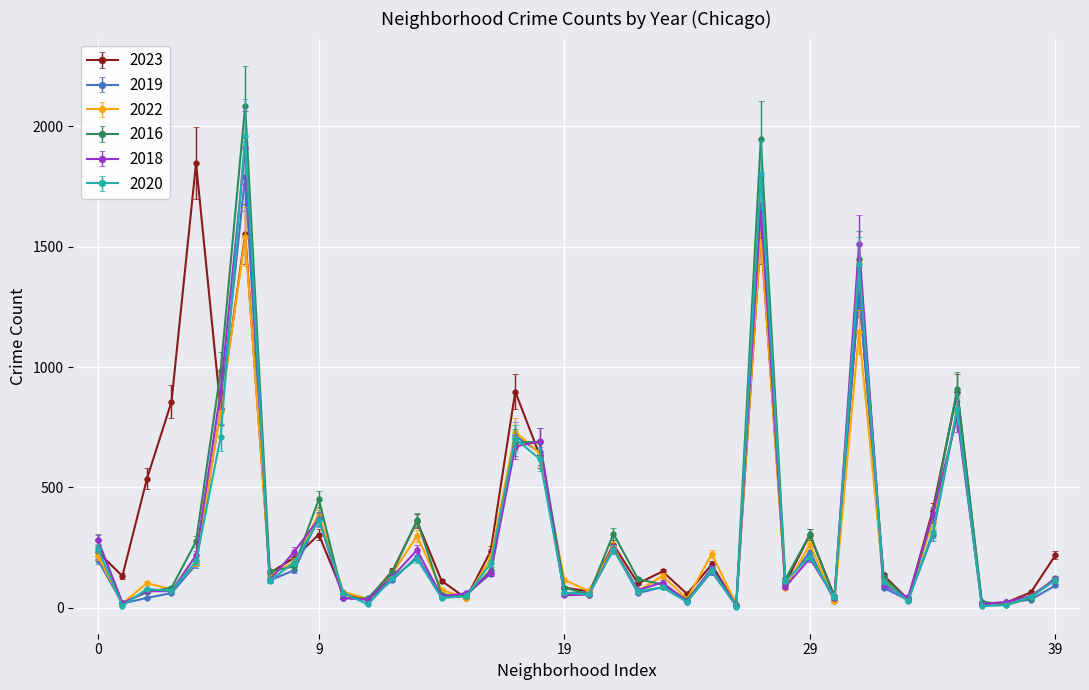

What is the value of the 2022 point at the 16th from the left?

40